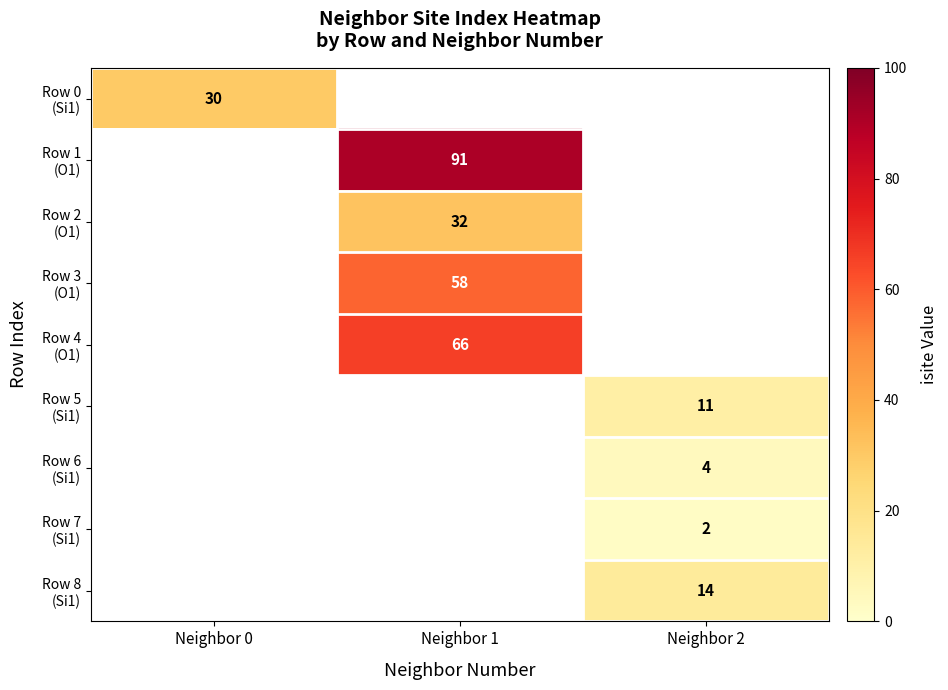

How many positive values does the Row 4 (O1) series have?

1